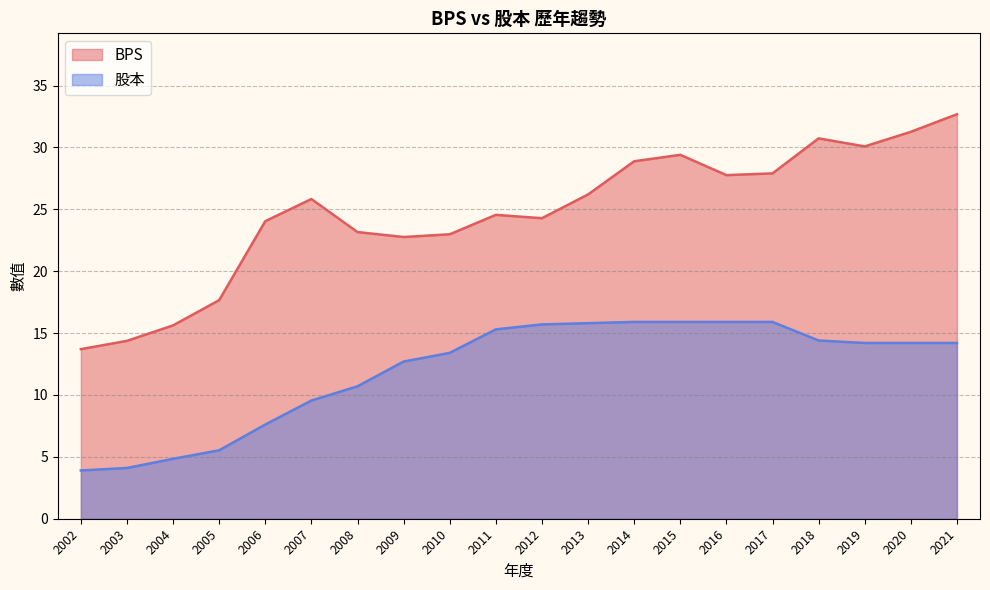

True or false: 股本 and BPS cross at least once.

False